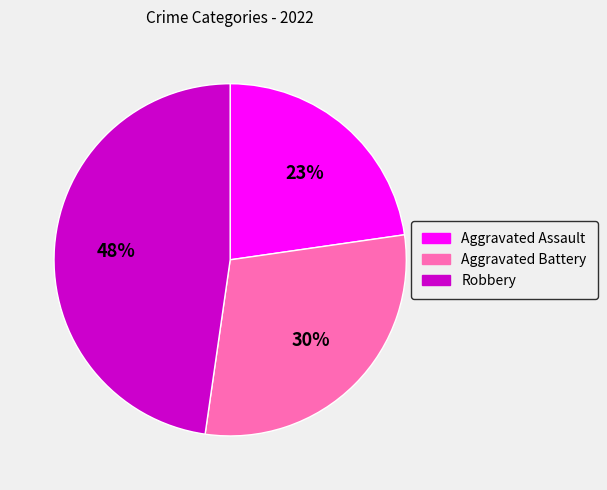

Count the number of slices in the pie.

3